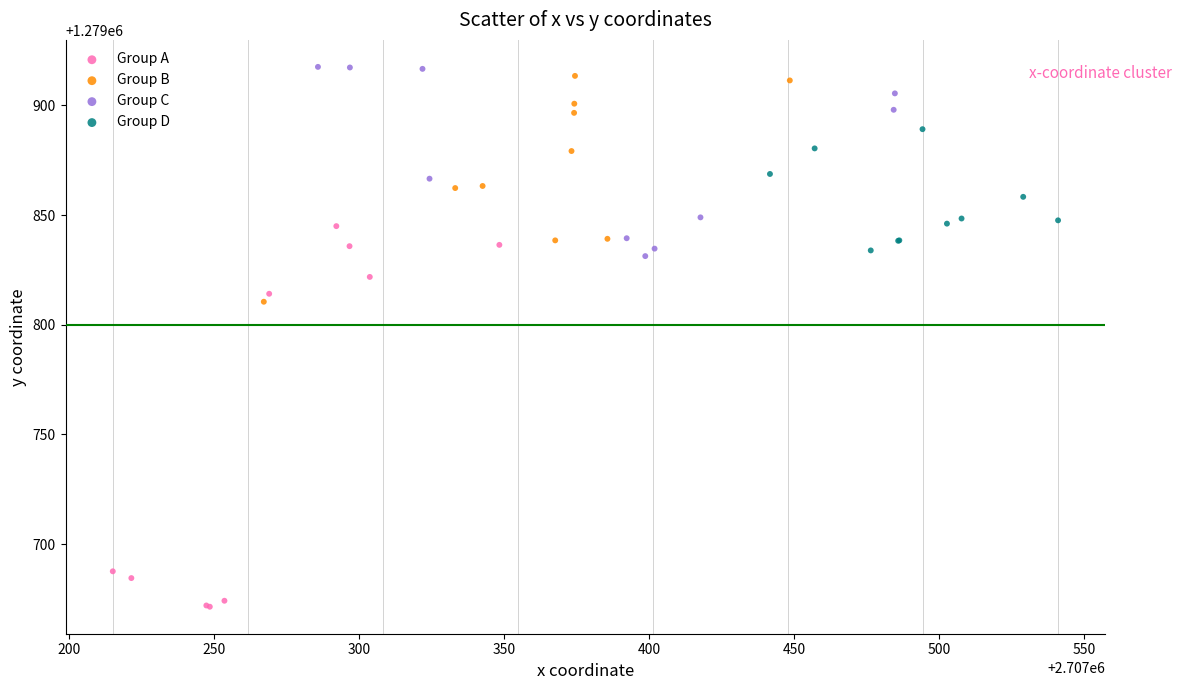

Which series reaches the maximum Y coordinate?

Group C